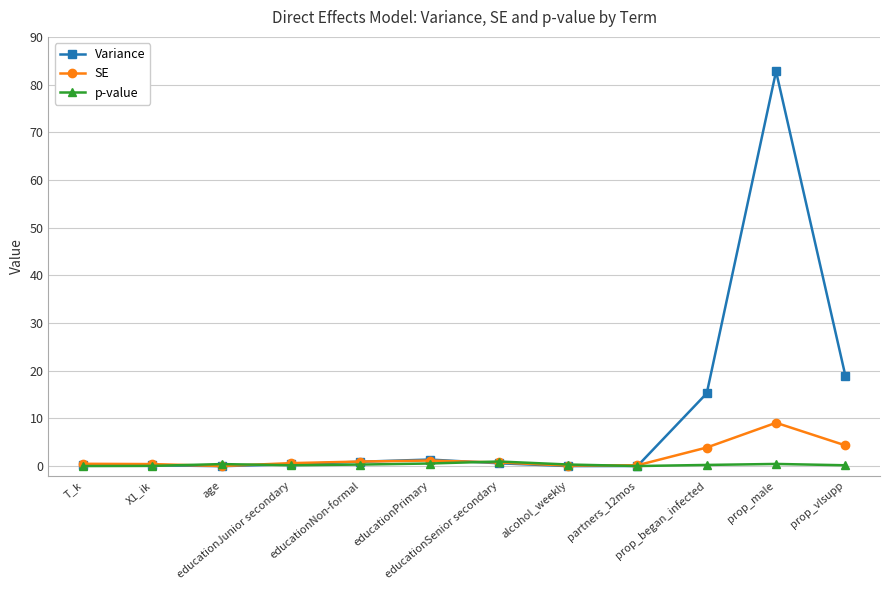

Which series has the largest total across all categories?

Variance